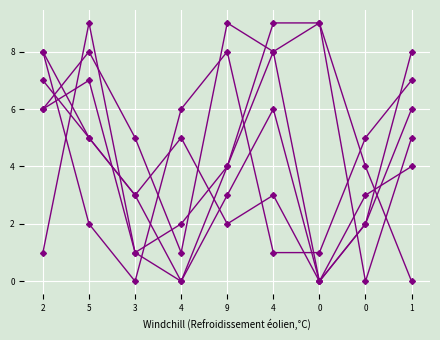

Does the chart have visible grid lines?

Yes